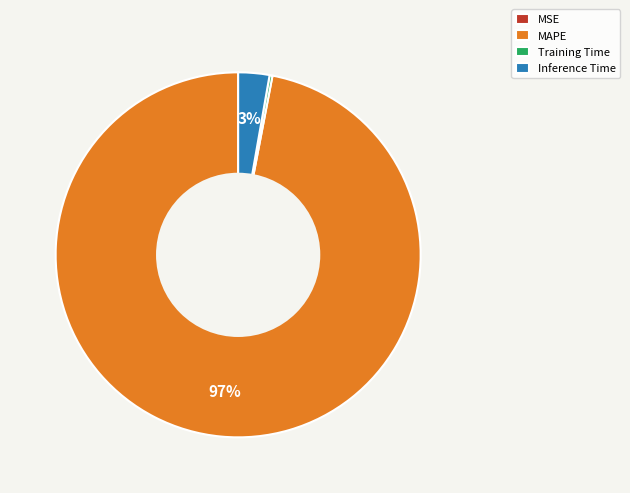

Which slice is the largest?

MAPE